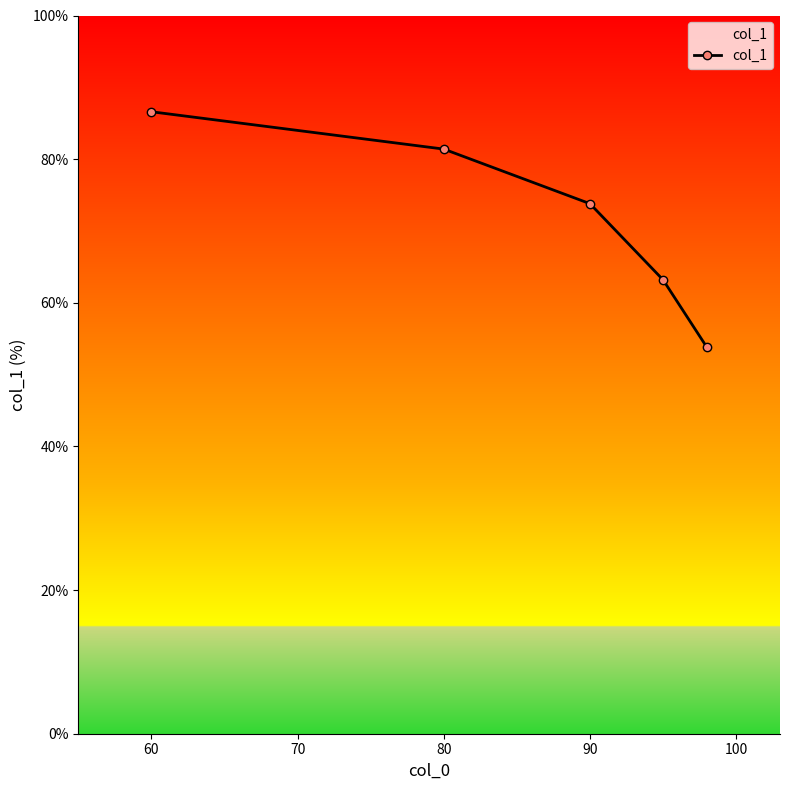

How many lines are shown in the chart?

1